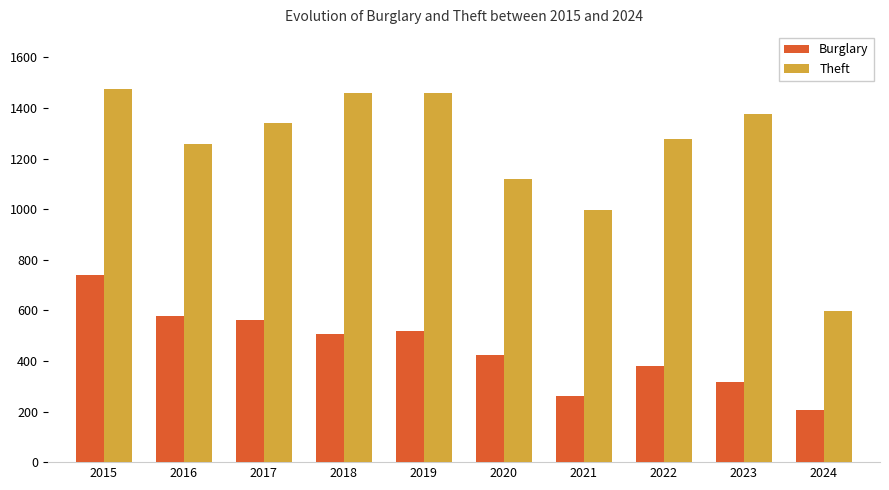

Where does the Theft series first go above 1339?

2015